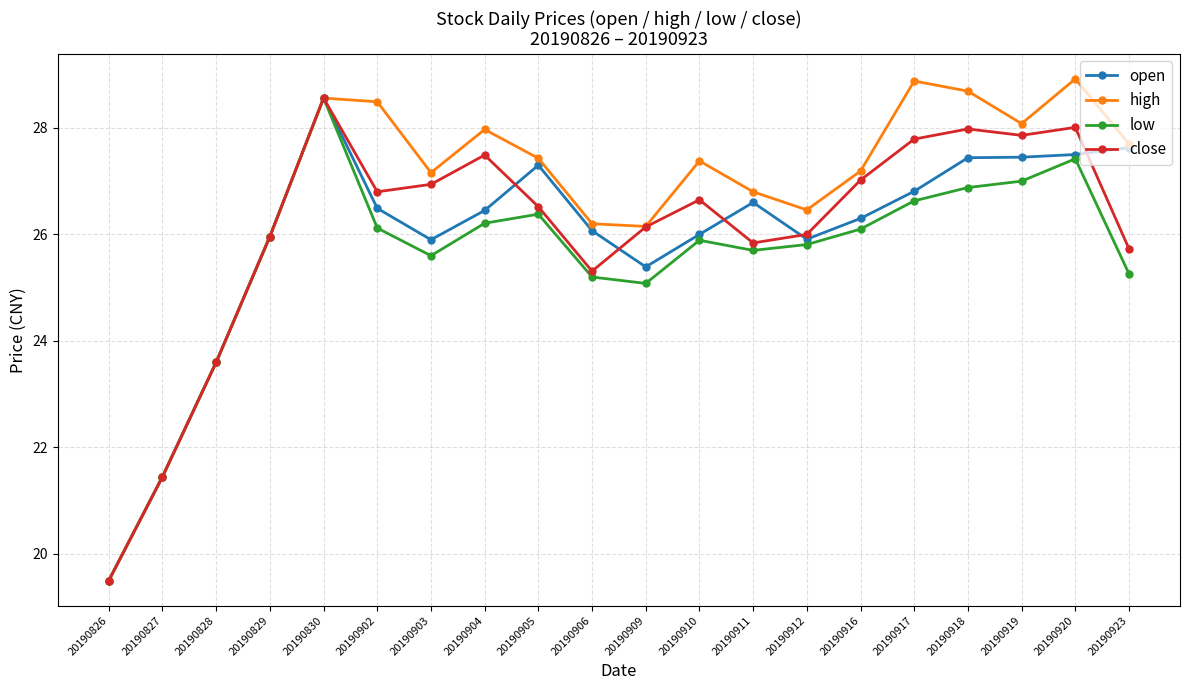

What is the approximate value of high at 20190903?

27.2